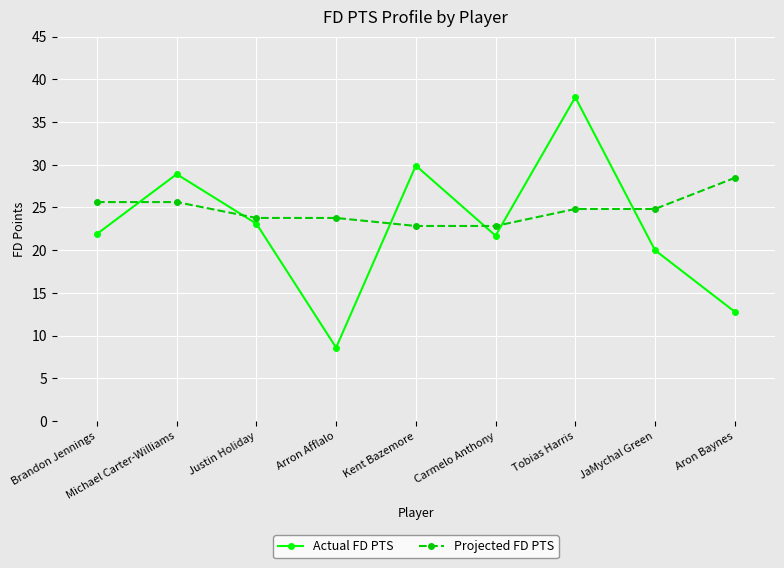

Is the value of Projected FD PTS at Tobias Harris greater than the value of Actual FD PTS at Kent Bazemore?

No